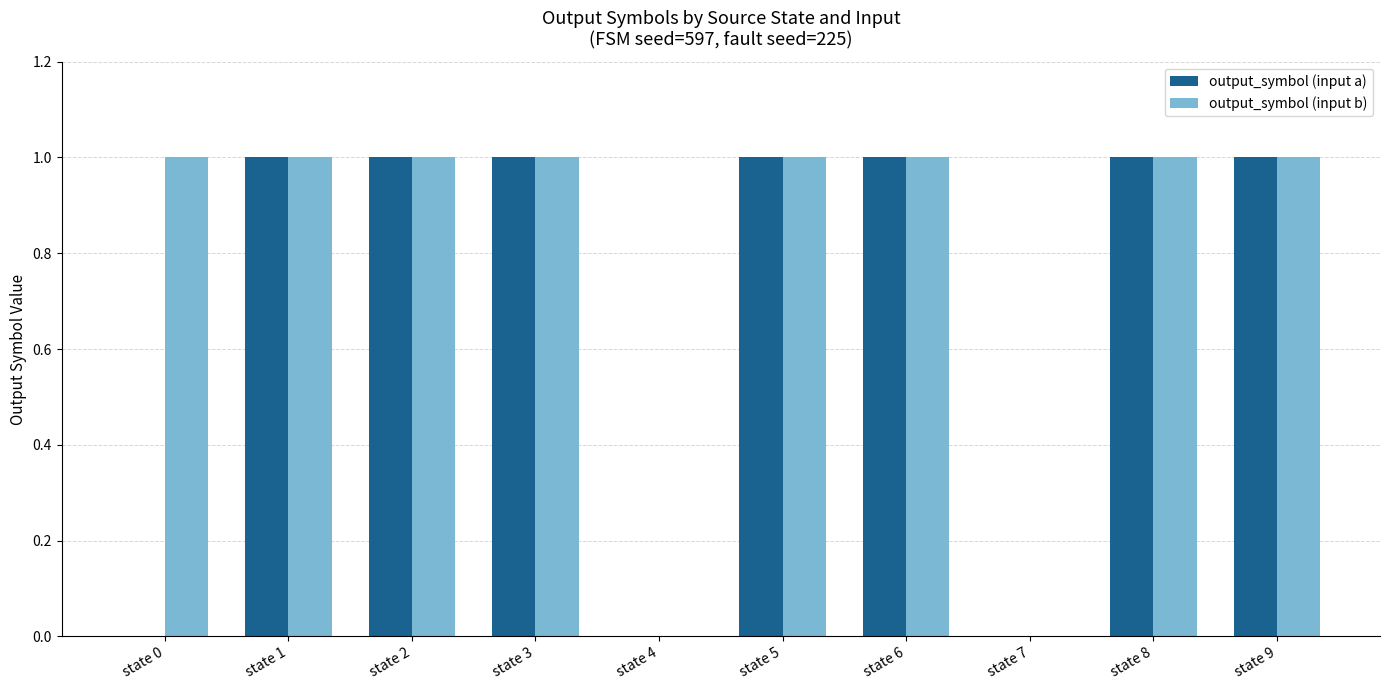

What are all the series names shown in the legend?

output_symbol (input a), output_symbol (input b)